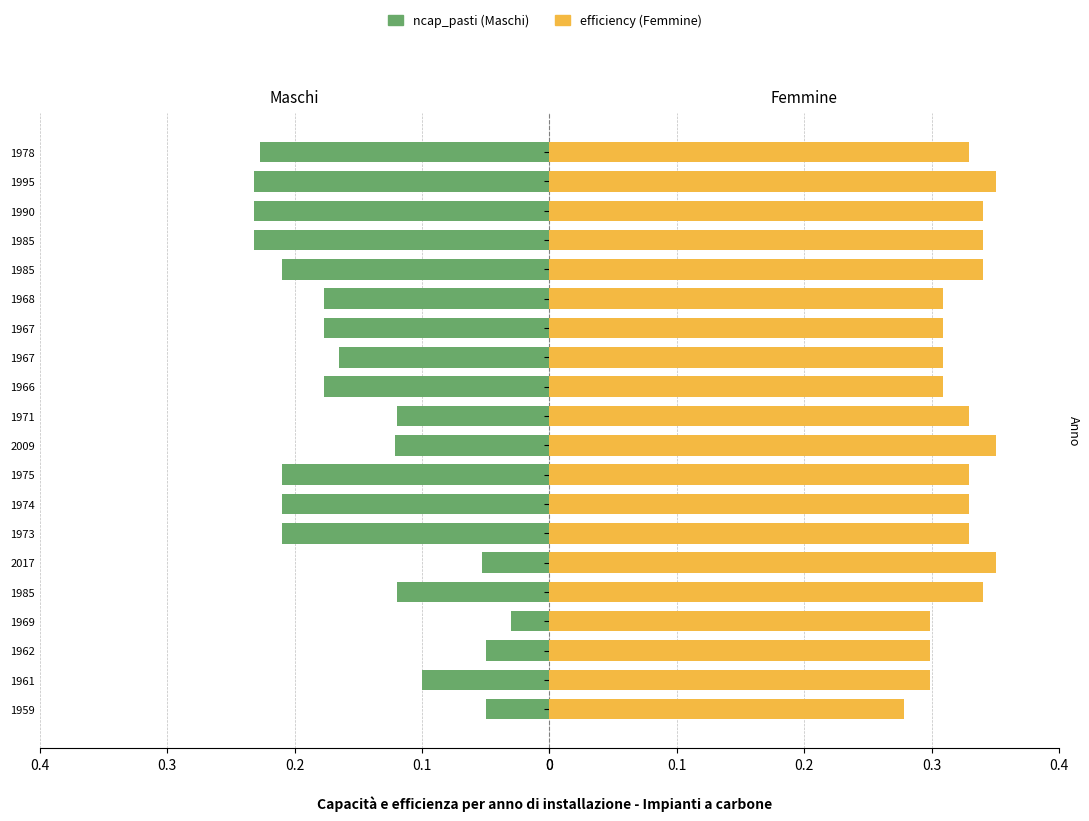

Is it true that ncap_pasti (Maschi) equals 0.3 at 1973?

False